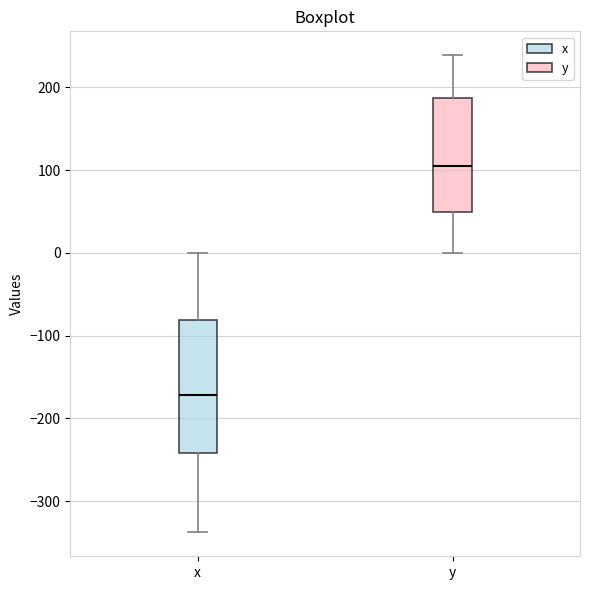

Comparing the boxes themselves (not the whiskers), which one is the tallest?

x